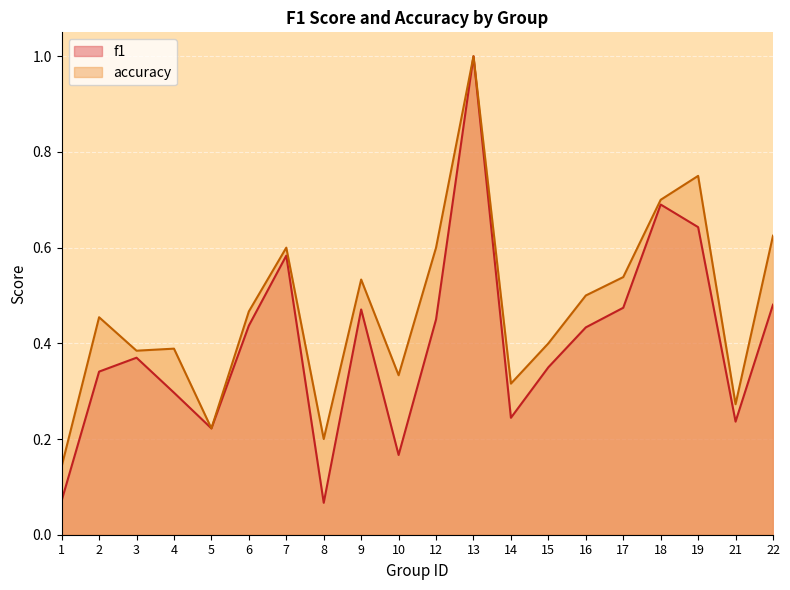

Which series changed the most between 5 and 18?

accuracy